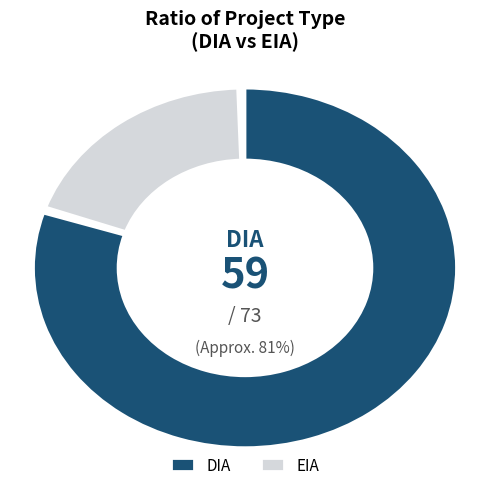

Rank the categories by value from lowest to highest.

EIA, DIA